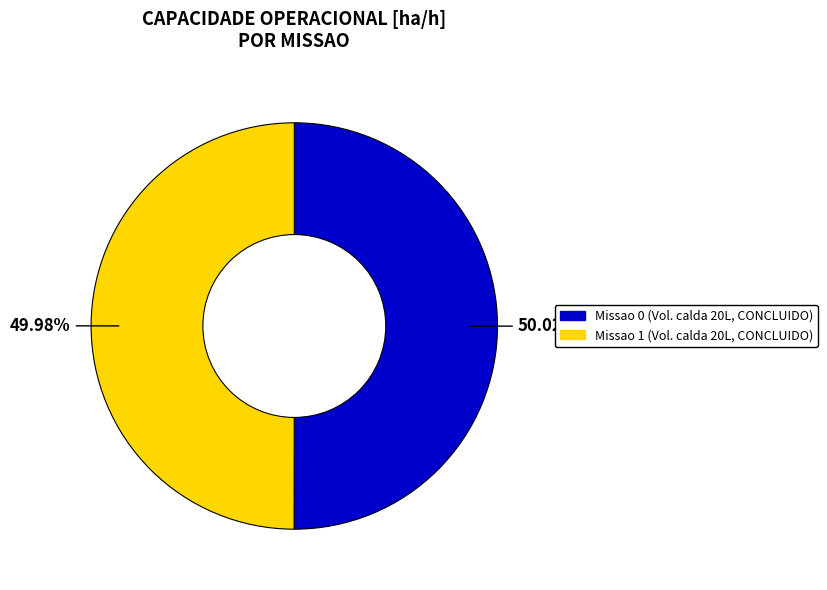

Count the number of slices in the pie.

2